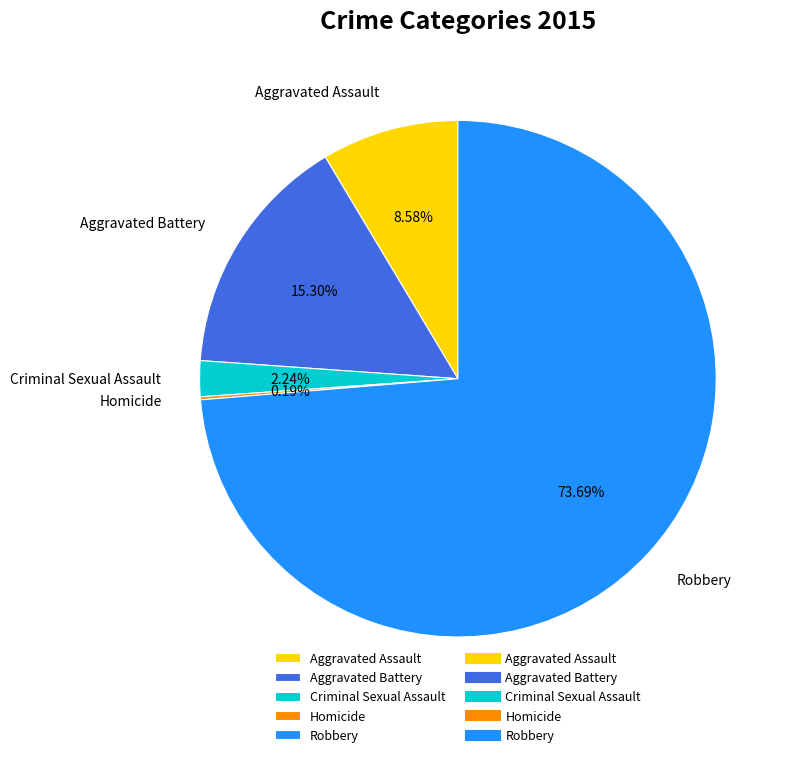

Which category accounts for the majority?

Robbery